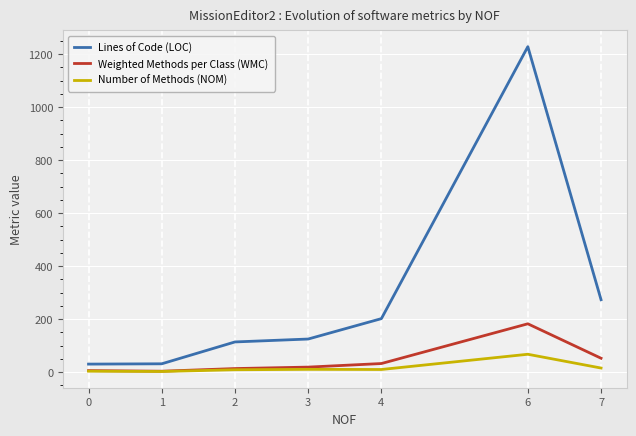

What is the total value across all series at 0?

38.2